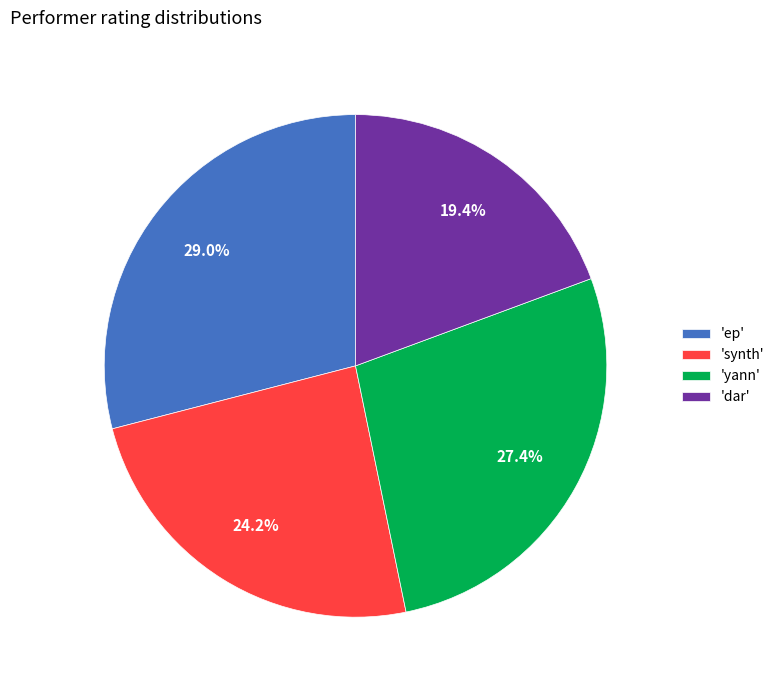

Which has a higher value, 'ep' or 'yann'?

'ep'